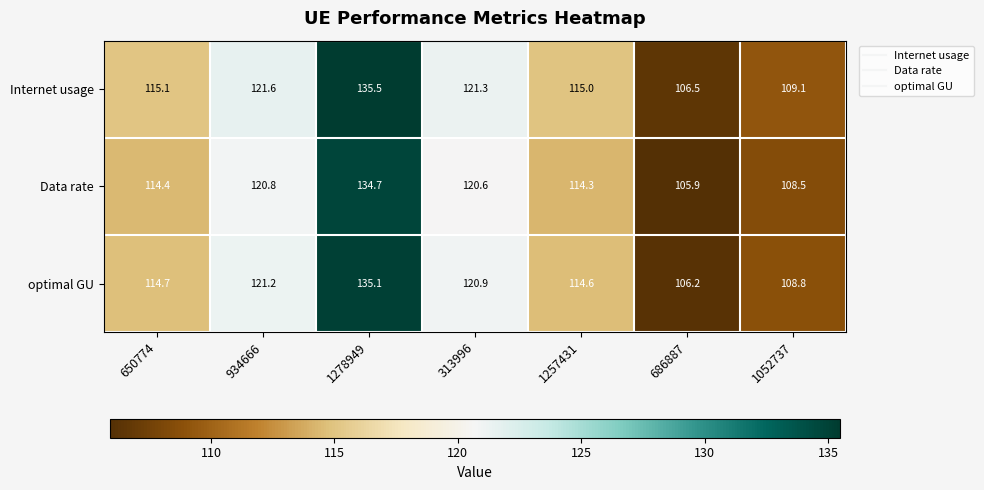

What is the spread (max minus min) of values at 1257431?

0.7